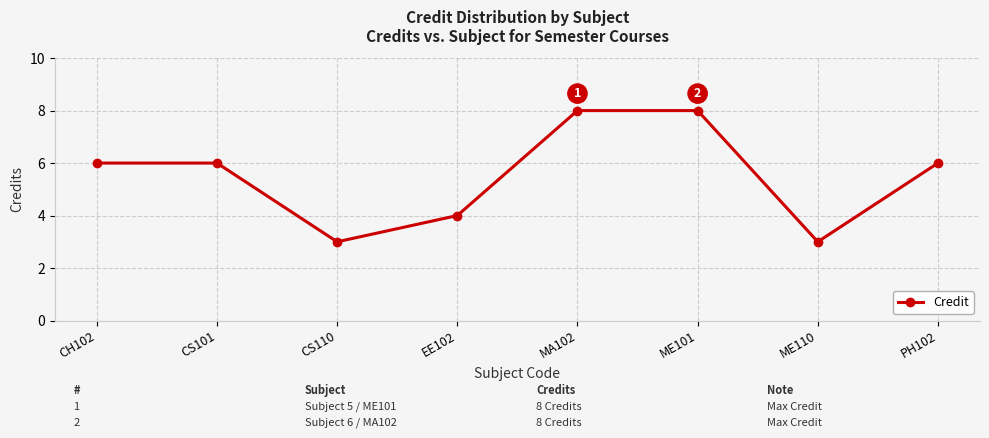

Is it true that the value at EE102 is 1?

False